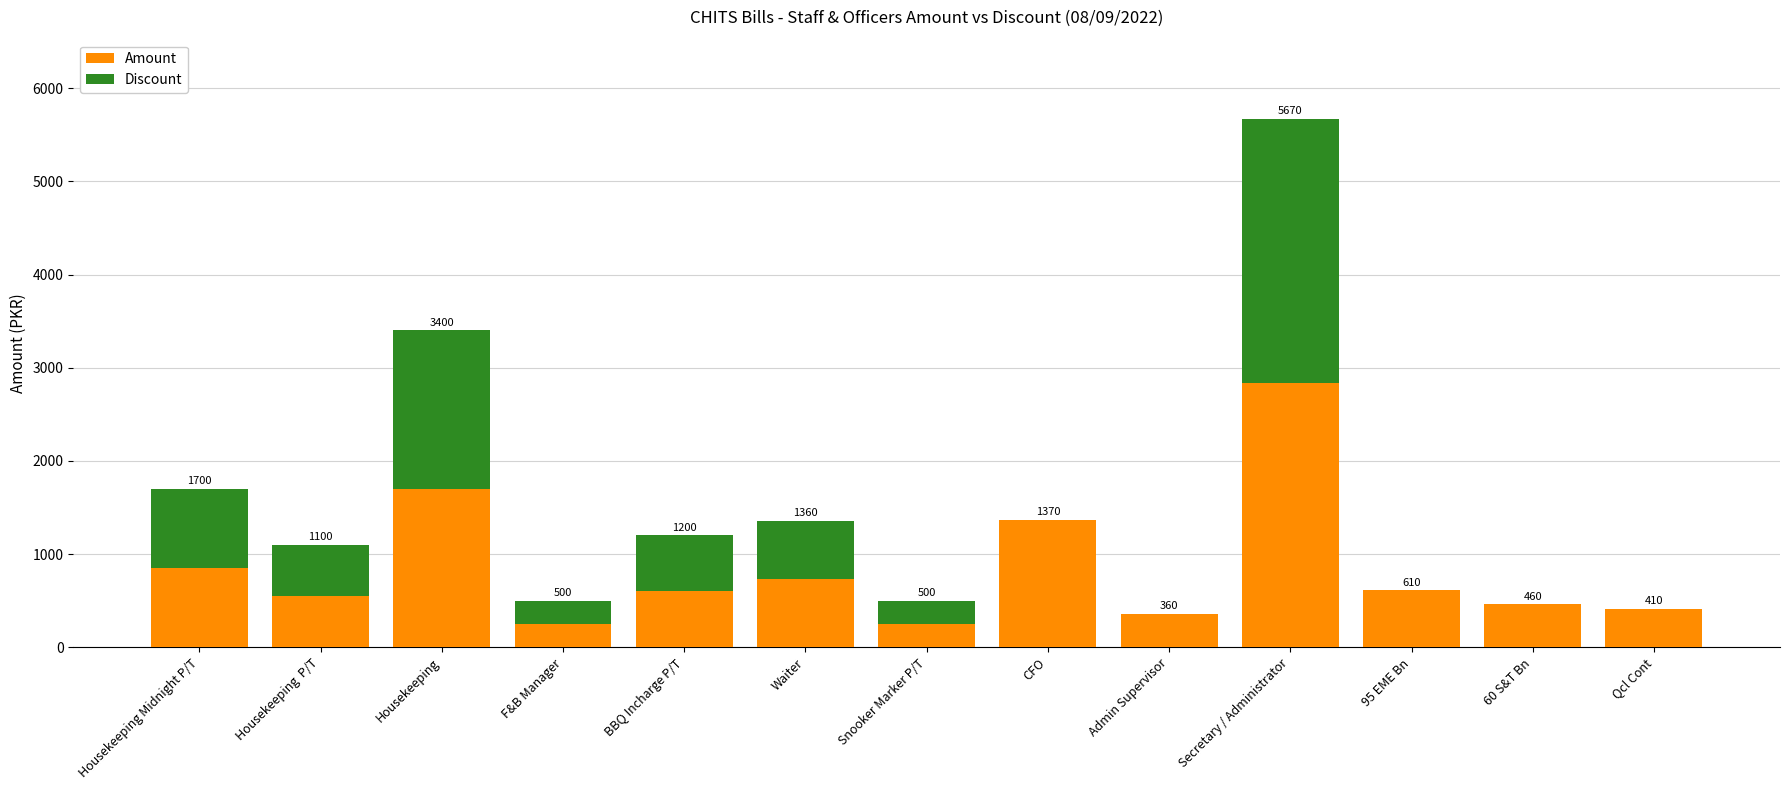

What is the label of the 3rd bar from the right?

95 EME Bn